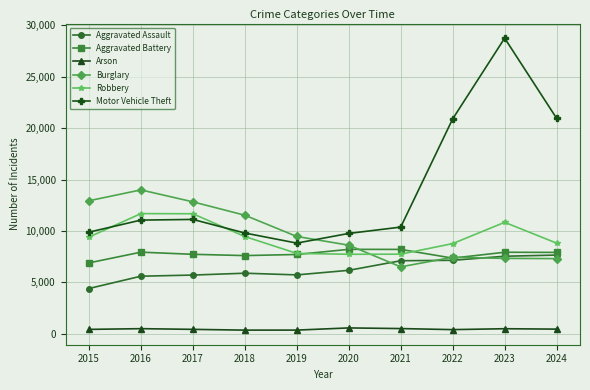

Which series has the largest range (max minus min)?

Motor Vehicle Theft